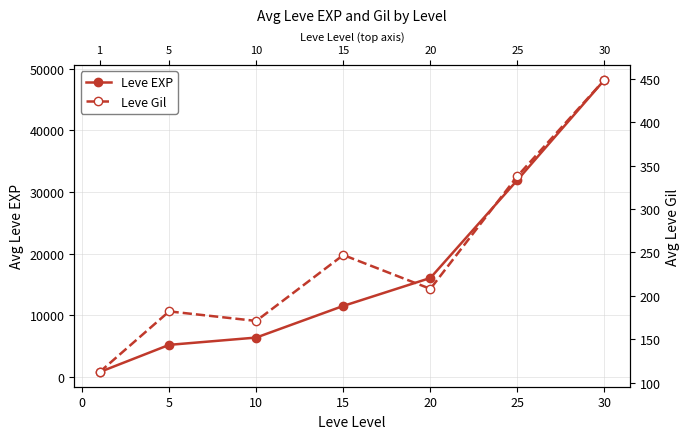

Does the chart display data point markers on the line(s)?

Yes